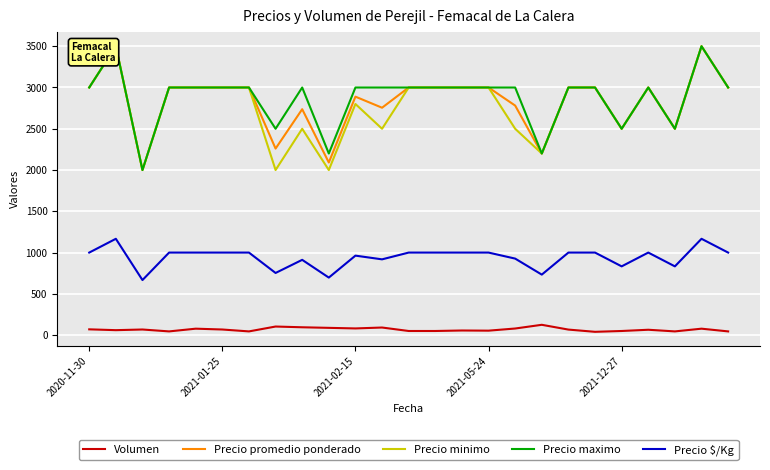

What is the maximum value for Precio $/Kg?

1167